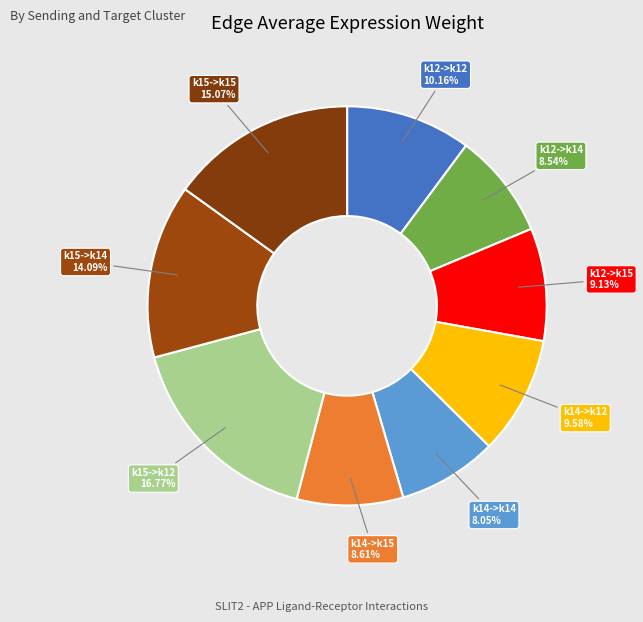

Is it true that k14->k12 is 20% of the pie?

False